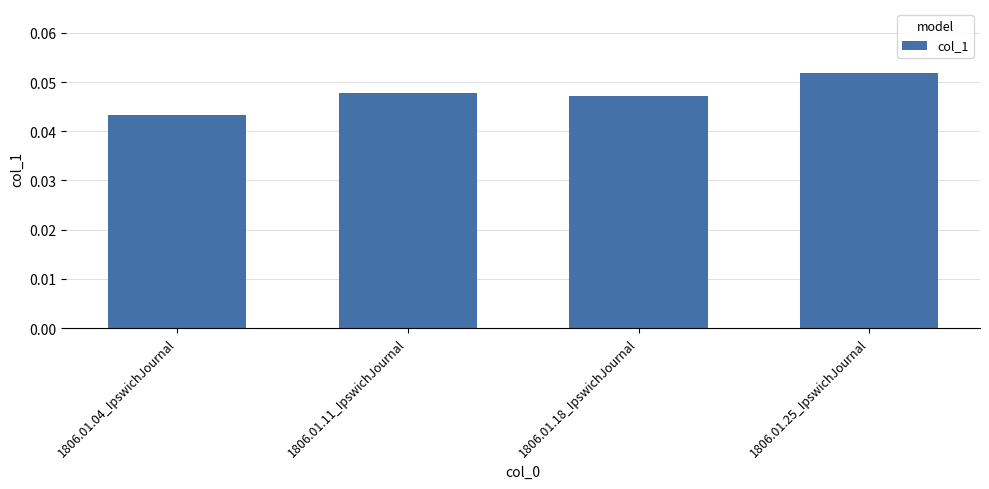

What is the label of the 1st bar from the right?

1806.01.25_IpswichJournal